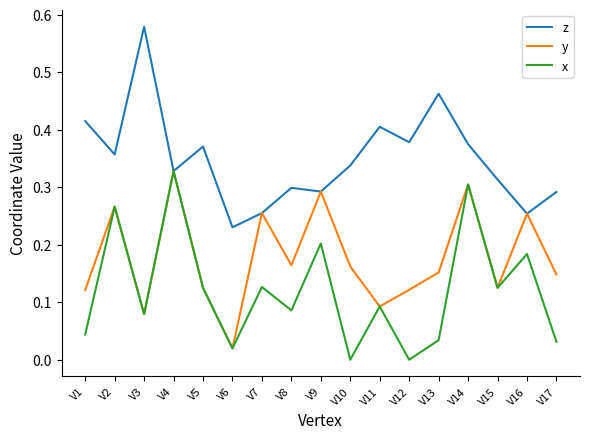

List the series in order of their overall mean, lowest first.

x, y, z